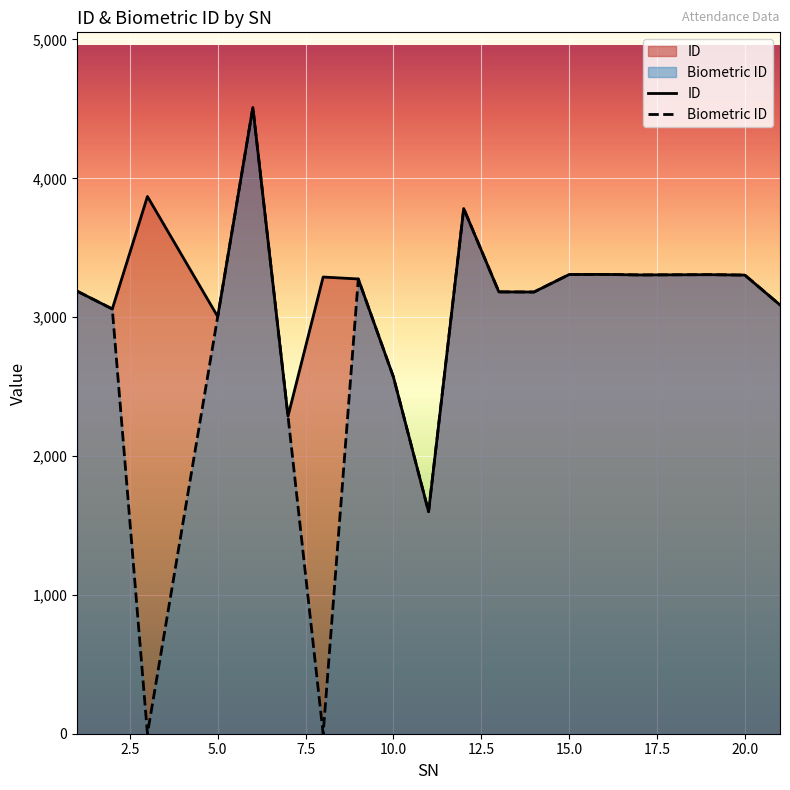

Which series has the widest spread of values?

Biometric ID